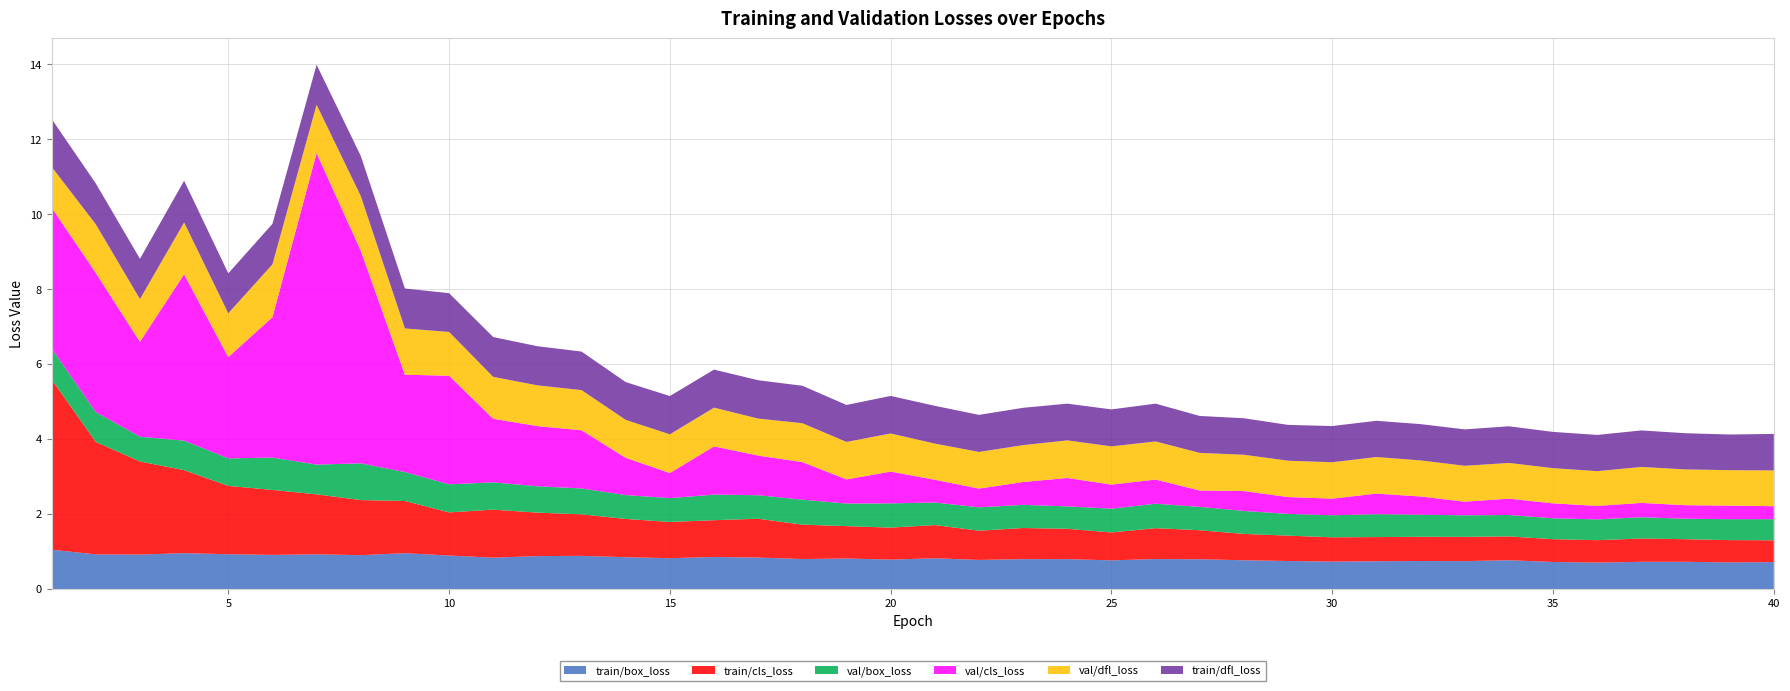

Reading left to right, list all the values displayed in this chart.

train/box_loss: 1.1	0.9	0.9	1.0	0.9	0.9	0.9	0.9	1.0	0.9	0.8	0.9	0.9	0.9	0.8	0.9	0.8	0.8	0.8	0.8	0.8	0.8	0.8	0.8	0.8	0.8	0.8	0.8	0.7	0.7	0.7	0.7	0.7	0.8	0.7	0.7	0.7	0.7	0.7	0.7
train/cls_loss: 4.5	3.0	2.5	2.2	1.8	1.7	1.6	1.5	1.4	1.2	1.3	1.2	1.1	1.0	1.0	1.0	1.0	0.9	0.9	0.9	0.9	0.8	0.8	0.8	0.7	0.8	0.8	0.7	0.7	0.6	0.6	0.6	0.6	0.6	0.6	0.6	0.6	0.6	0.6	0.6
val/box_loss: 0.8	0.8	0.7	0.8	0.7	0.9	0.8	1.0	0.8	0.7	0.7	0.7	0.7	0.6	0.6	0.7	0.6	0.7	0.6	0.6	0.6	0.6	0.6	0.6	0.6	0.7	0.6	0.6	0.6	0.6	0.6	0.6	0.6	0.6	0.6	0.6	0.6	0.5	0.6	0.6
val/cls_loss: 3.8	3.7	2.5	4.4	2.7	3.7	8.3	5.7	2.6	2.9	1.7	1.6	1.6	1.0	0.7	1.3	1.1	1.0	0.6	0.8	0.6	0.5	0.6	0.8	0.6	0.6	0.4	0.5	0.4	0.4	0.5	0.5	0.4	0.4	0.4	0.4	0.4	0.4	0.4	0.3
val/dfl_loss: 1.1	1.3	1.1	1.4	1.2	1.4	1.3	1.5	1.2	1.2	1.1	1.1	1.1	1.0	1.0	1.0	1.0	1.0	1.0	1.0	1.0	1.0	1.0	1.0	1.0	1.0	1.0	1.0	1.0	1.0	1.0	1.0	1.0	1.0	0.9	0.9	1.0	1.0	0.9	1.0
train/dfl_loss: 1.3	1.1	1.1	1.1	1.1	1.1	1.1	1.1	1.1	1.0	1.1	1.0	1.0	1.0	1.0	1.0	1.0	1.0	1.0	1.0	1.0	1.0	1.0	1.0	1.0	1.0	1.0	1.0	1.0	1.0	1.0	1.0	1.0	1.0	1.0	1.0	1.0	1.0	1.0	1.0